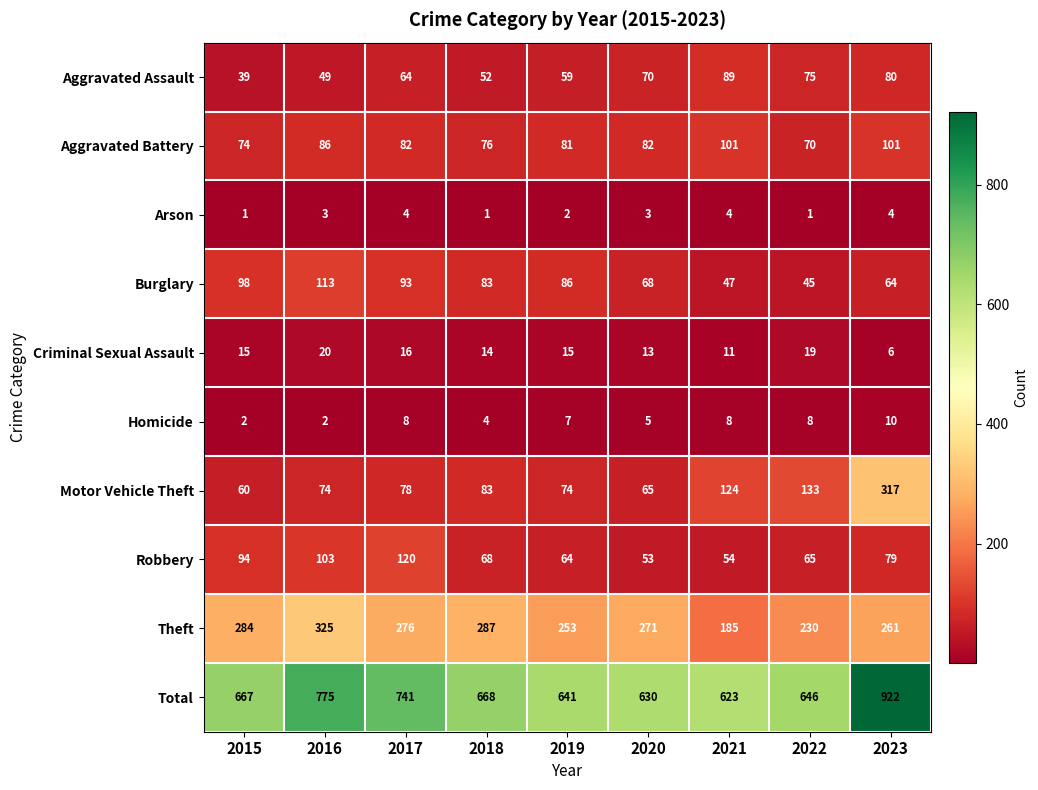

Which series has the largest range (max minus min)?

Total